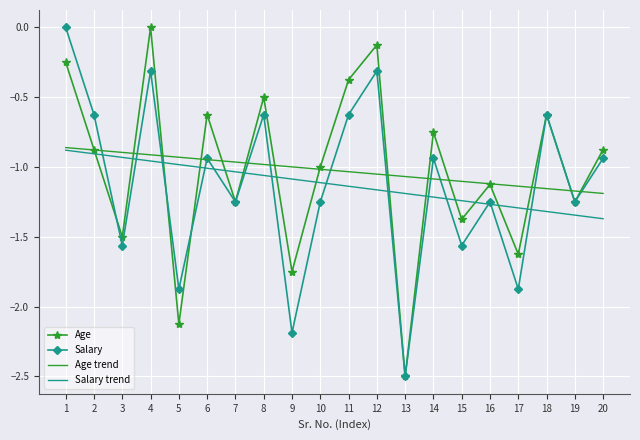

Is the value of Age trend at 5 greater than the value of Salary trend at 6?

Yes